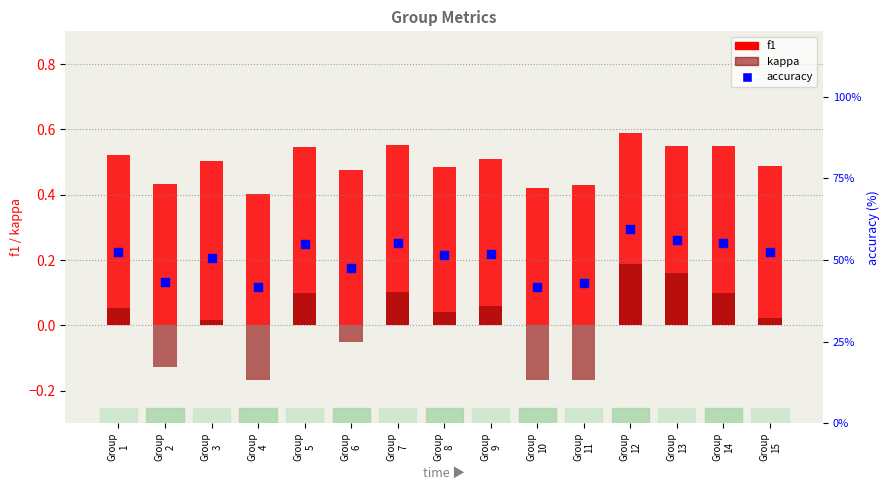

Which series contains the highest Y value?

accuracy